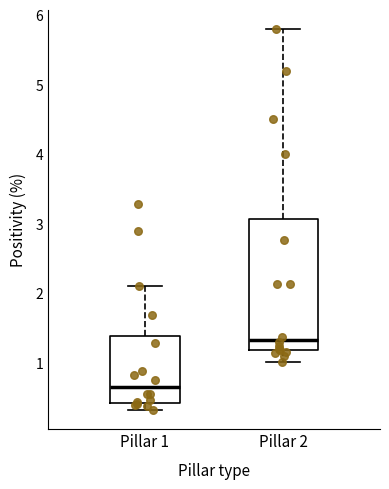

Which box's median line is the highest?

Pillar 2